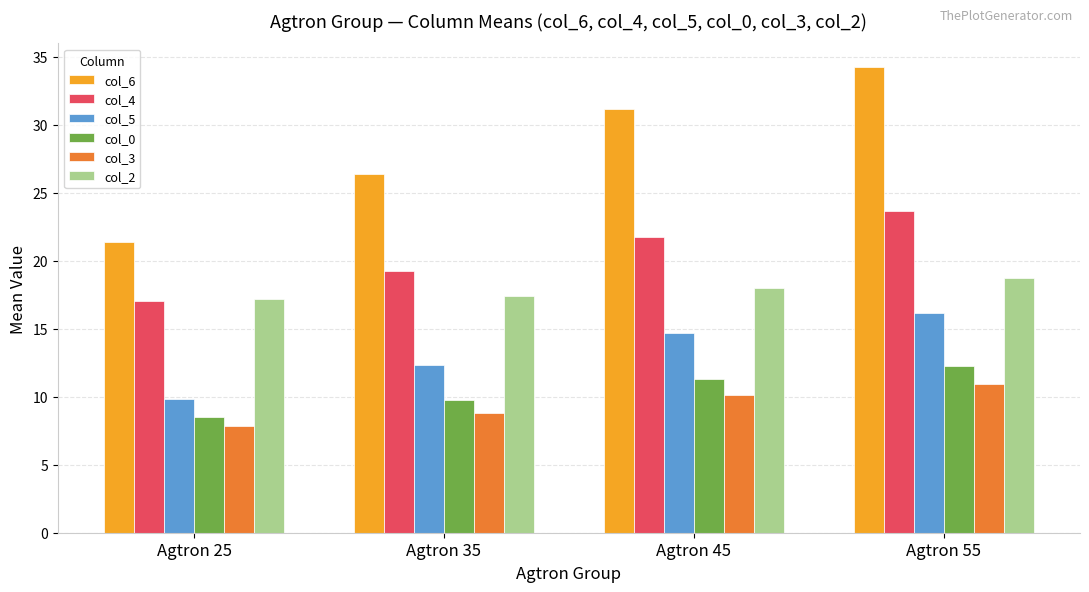

Count the number of data series in this chart.

6